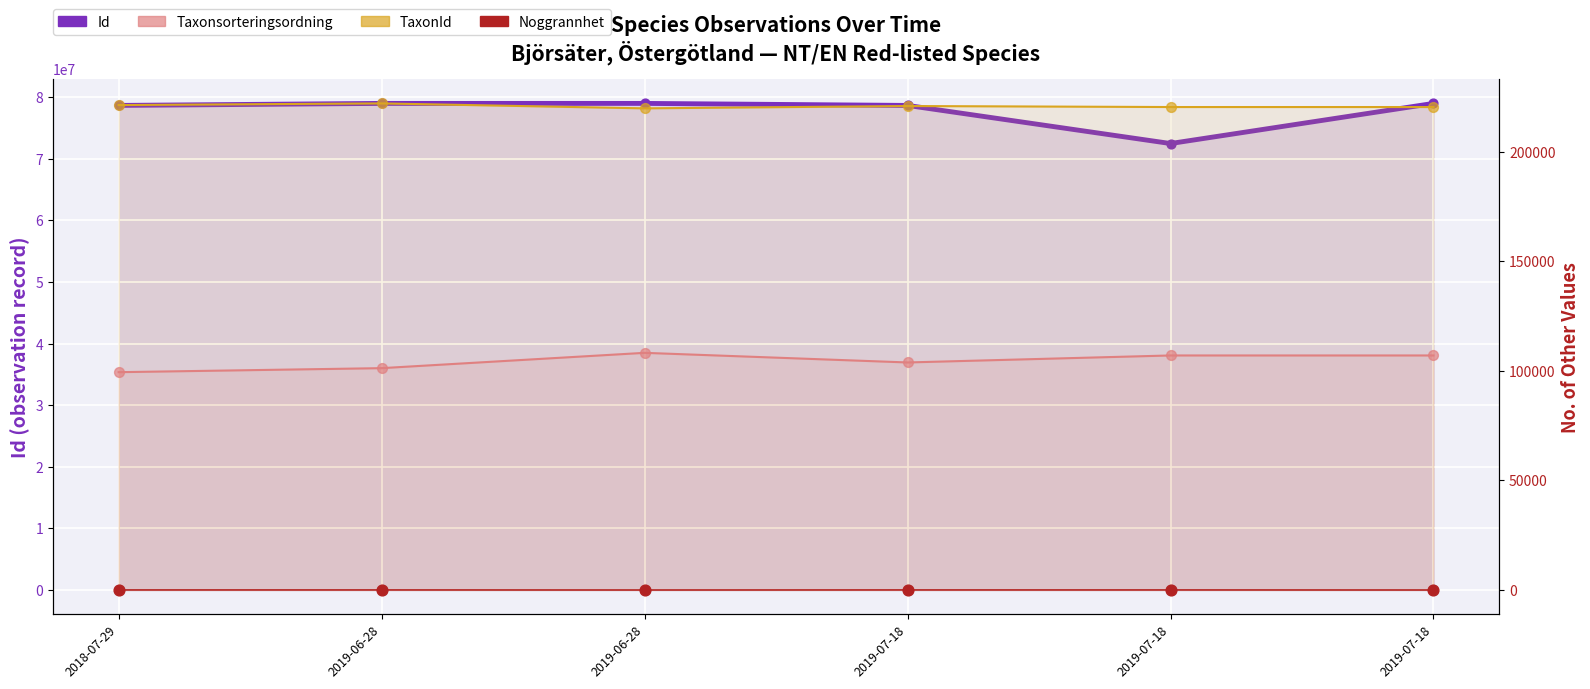

What are all the series names shown in the legend?

Id, Taxonsorteringsordning, TaxonId, Noggrannhet